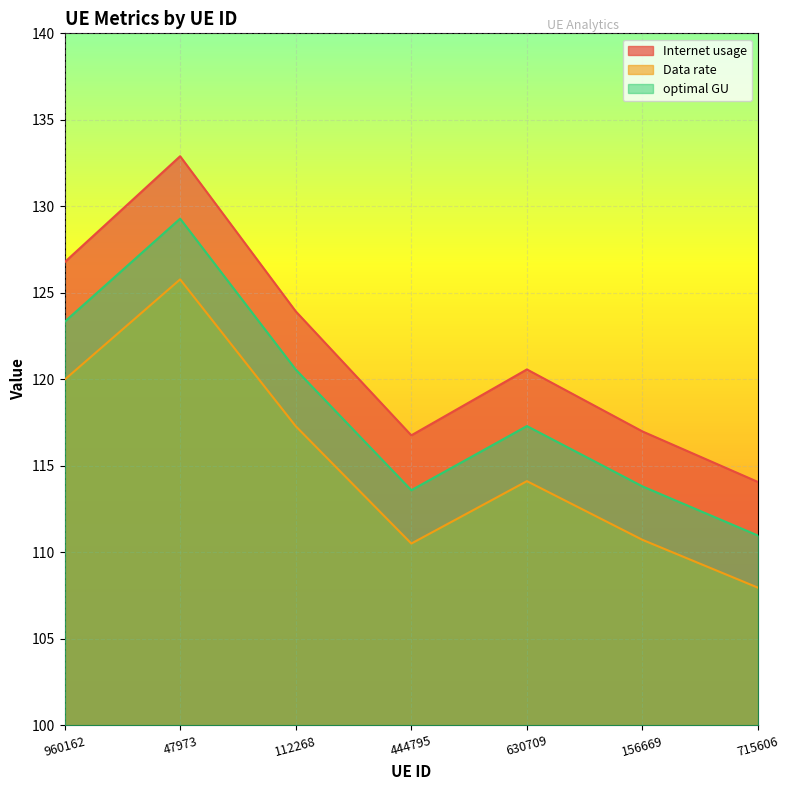

What are all the series names shown in the legend?

Internet usage, Data rate, optimal GU